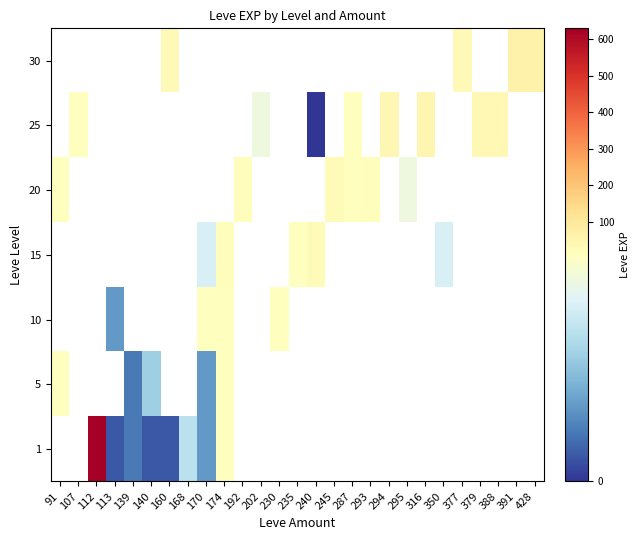

What is the greatest value displayed?

630.0